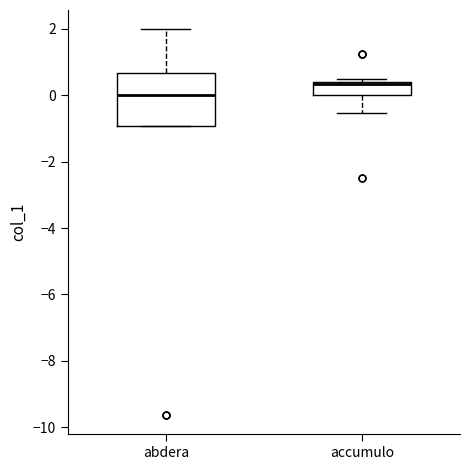

Which box is the tallest, from its lower edge to its upper edge?

abdera